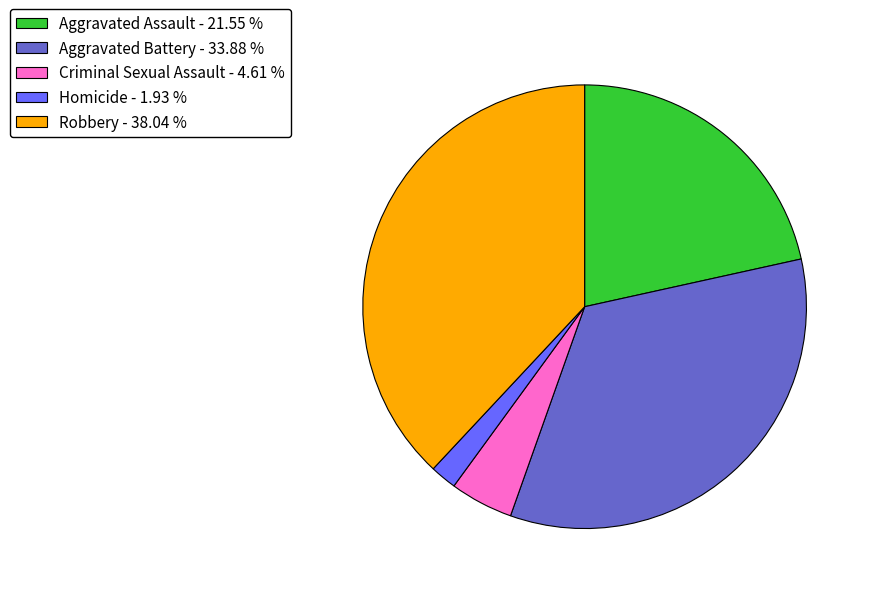

Which slice is the smallest?

Homicide